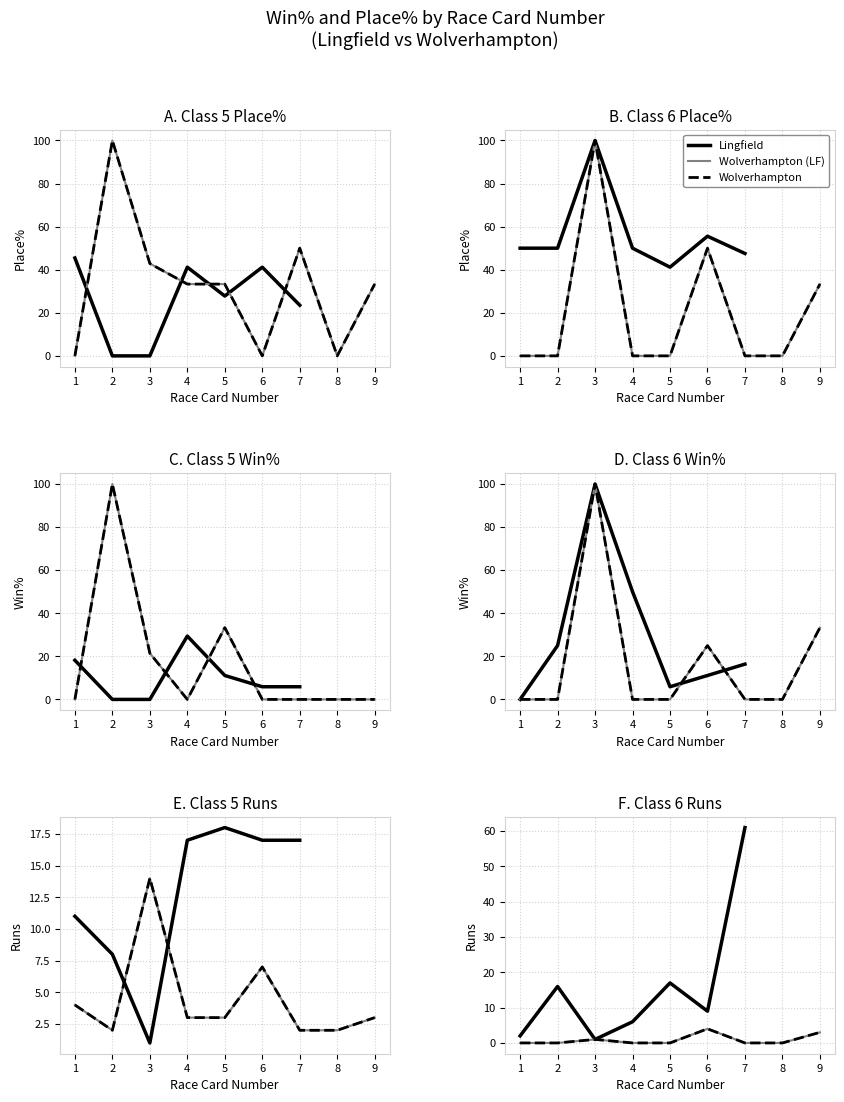

Where is the first local maximum for Class 6 Runs?

2